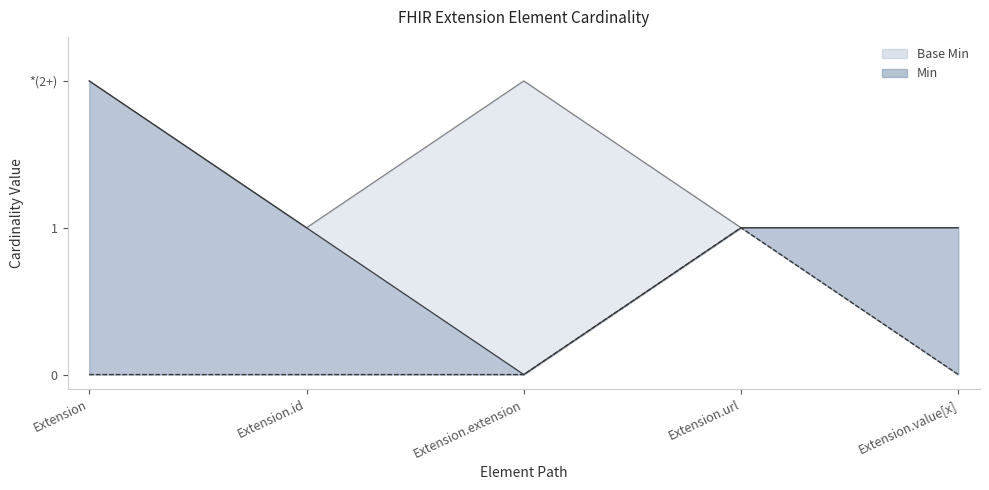

Is it true that Min equals 0 at Extension.url?

False